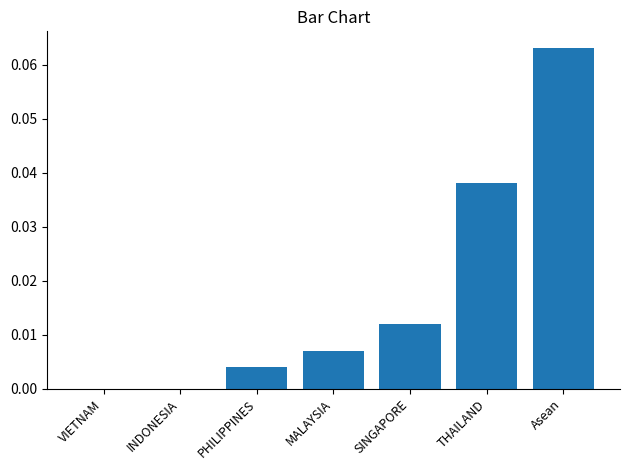

How many series are shown in this chart?

1